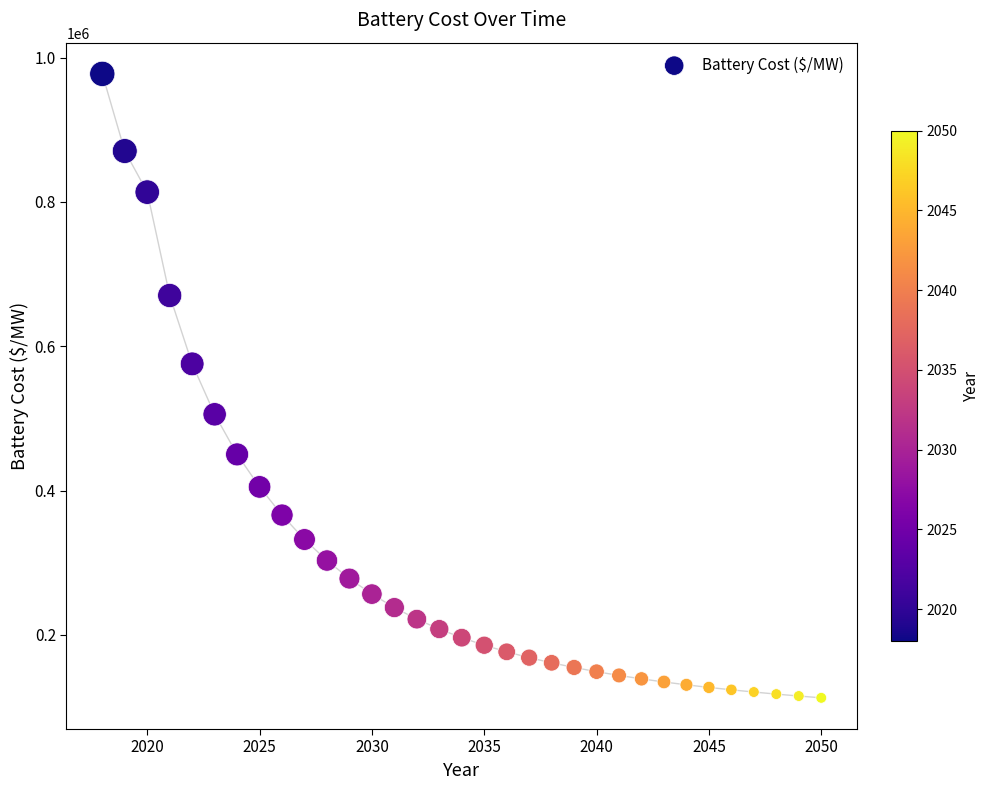

What is the range of X values (max minus min)?

32.0